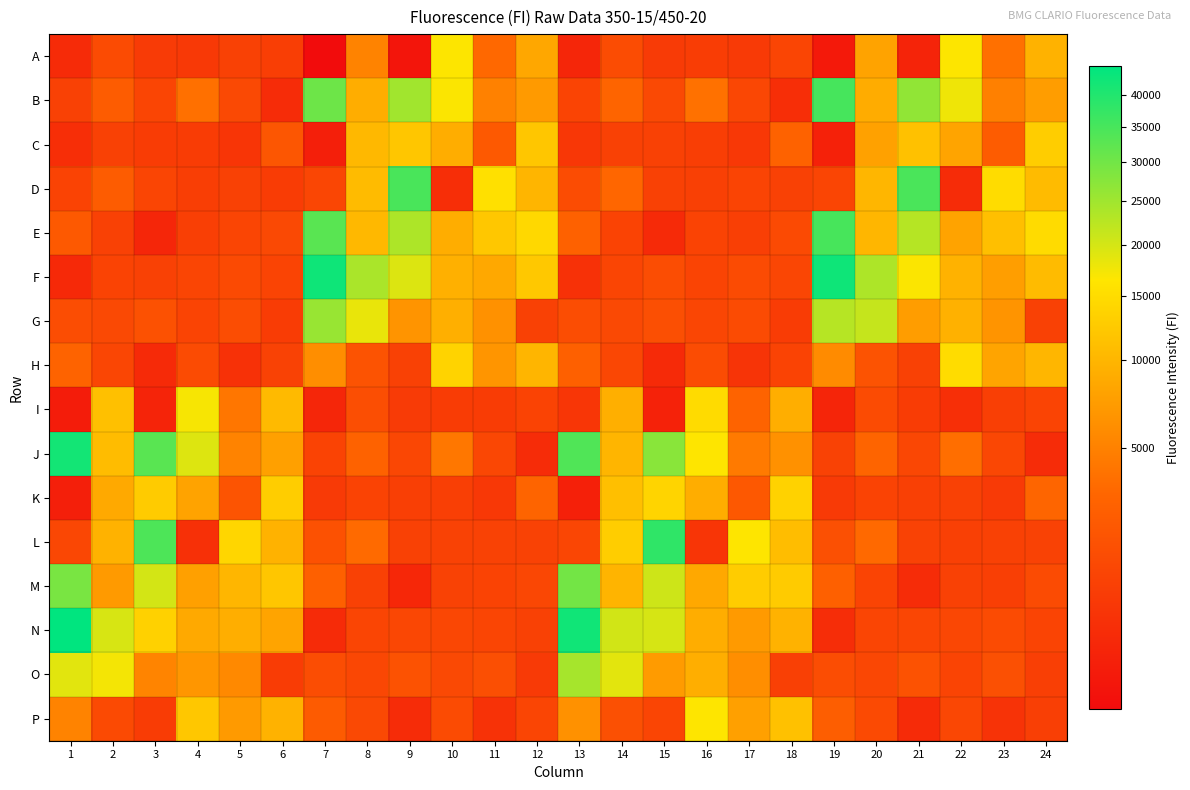

At which category is the sum across all series the highest?

19